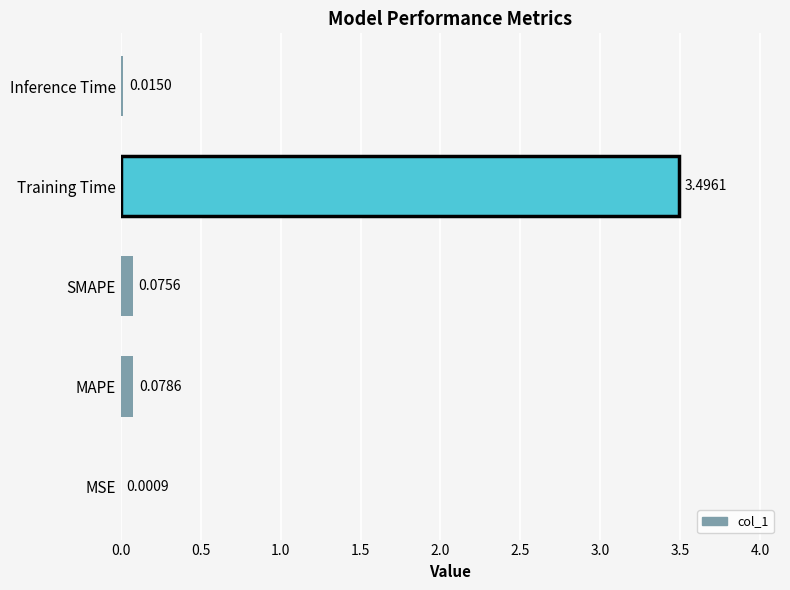

Which label corresponds to the largest value in the chart?

Training Time